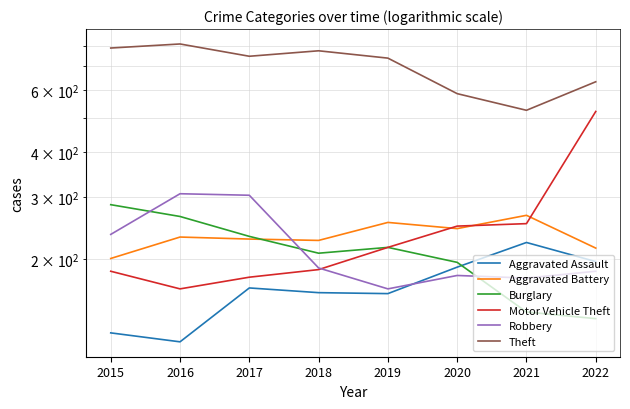

What is the difference between the highest and lowest values at 2015?

664